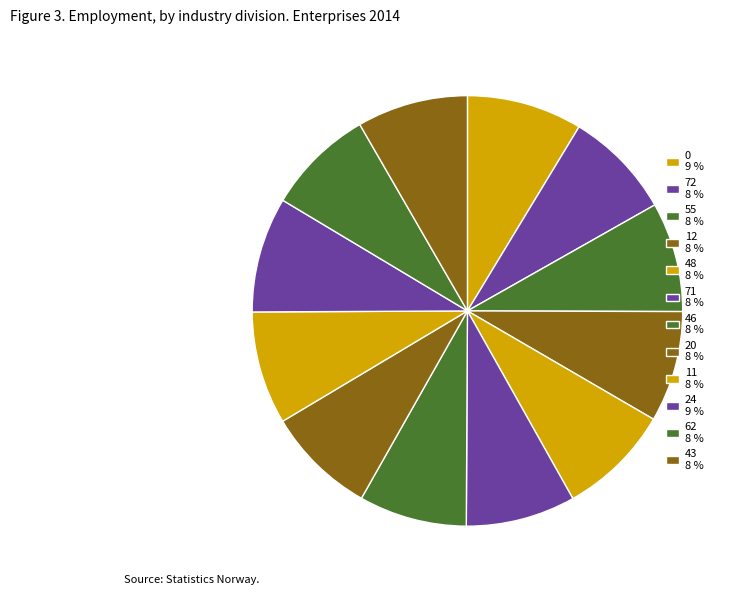

Combined, what portion of the pie is 12 and 71?

16.6%